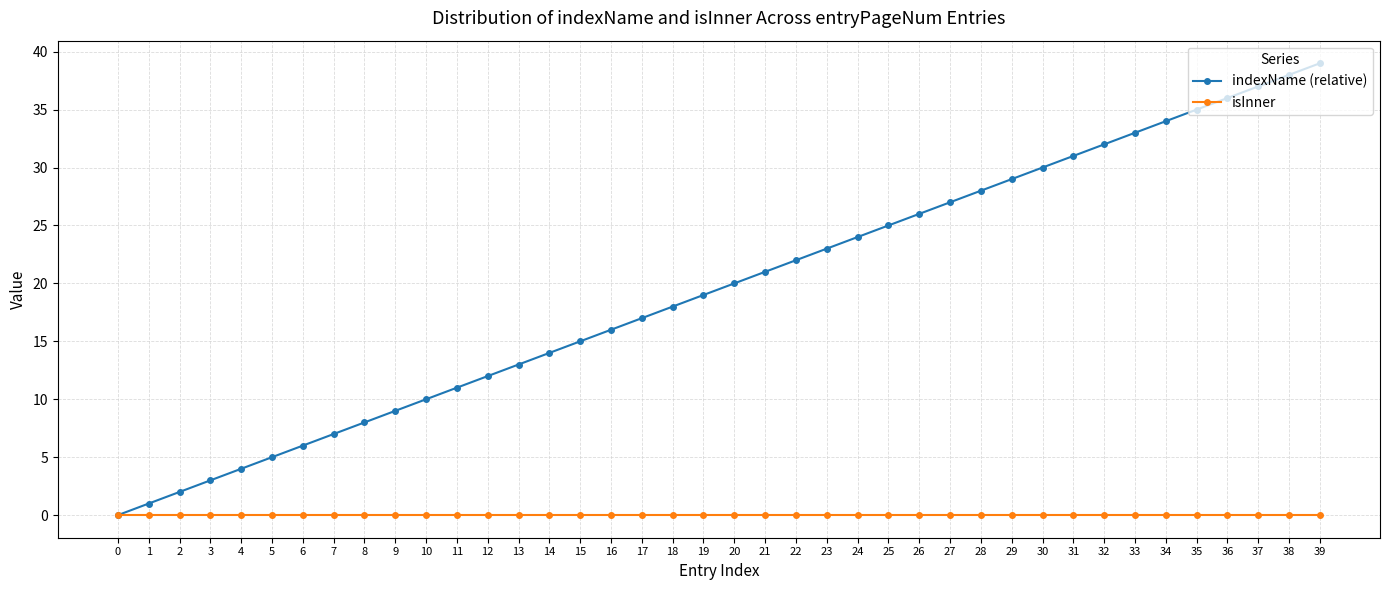

What is the sum of the indexName (relative) values at 26 and 5?

31